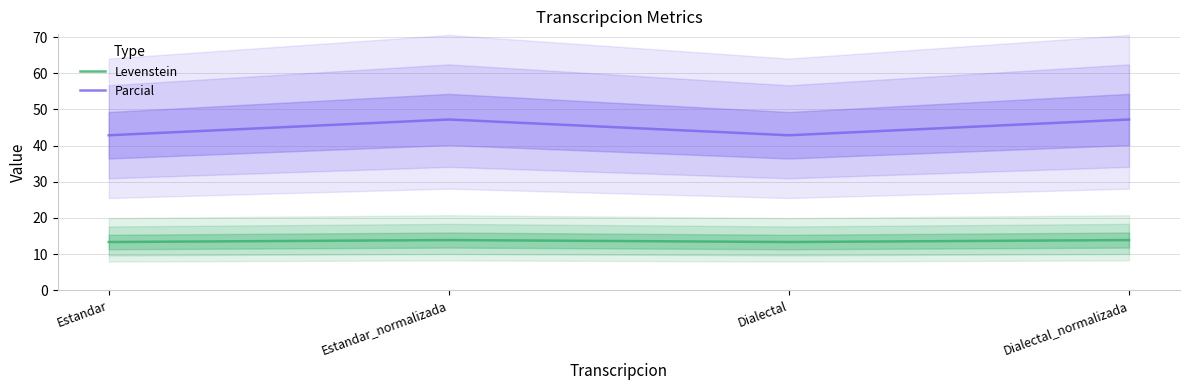

Rank the categories by Parcial value from highest to lowest.

Estandar_normalizada, Dialectal_normalizada, Estandar, Dialectal